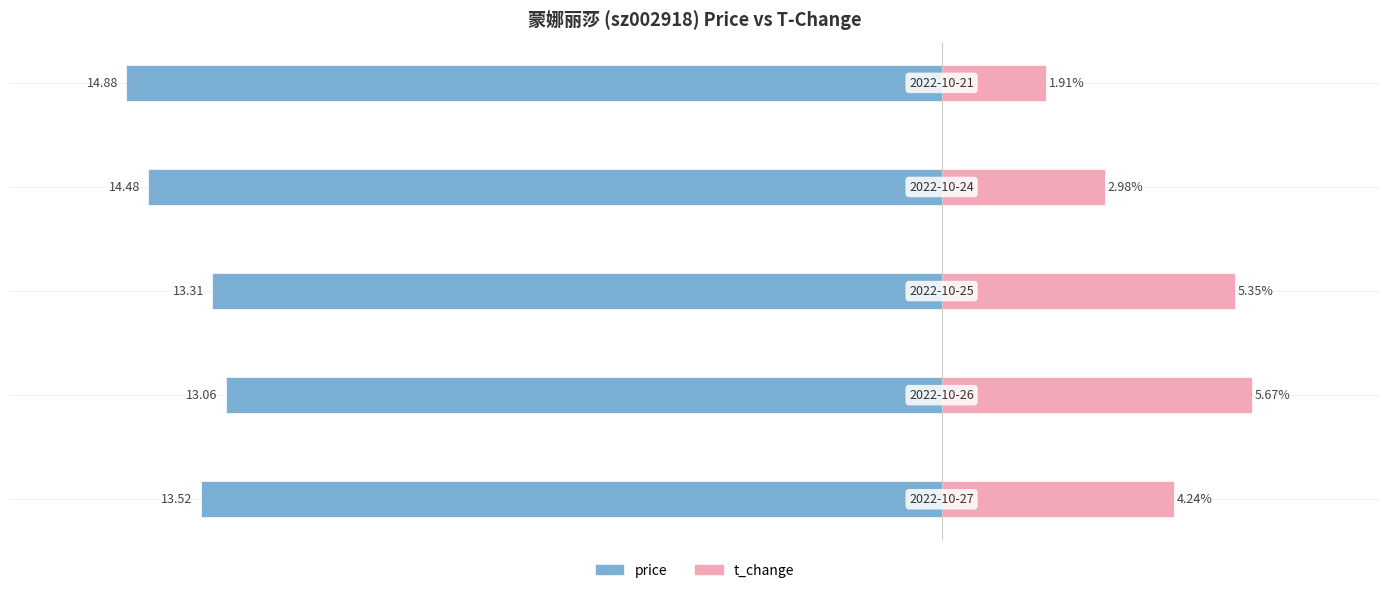

What are all the series names shown in the legend?

price, t_change